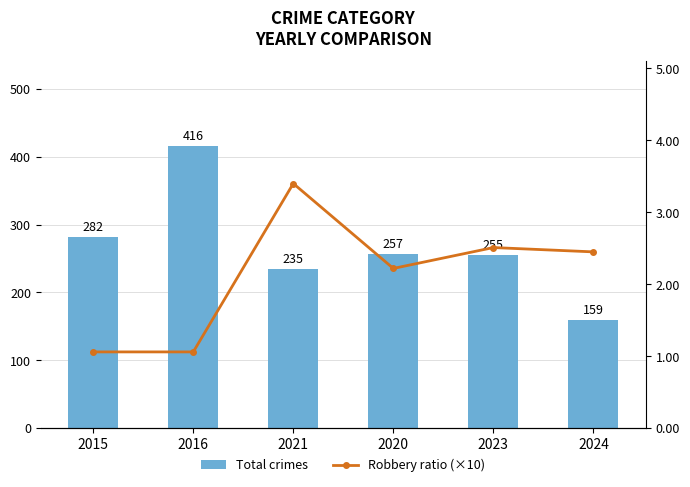

What is the average value of the Total crimes series?

267.3